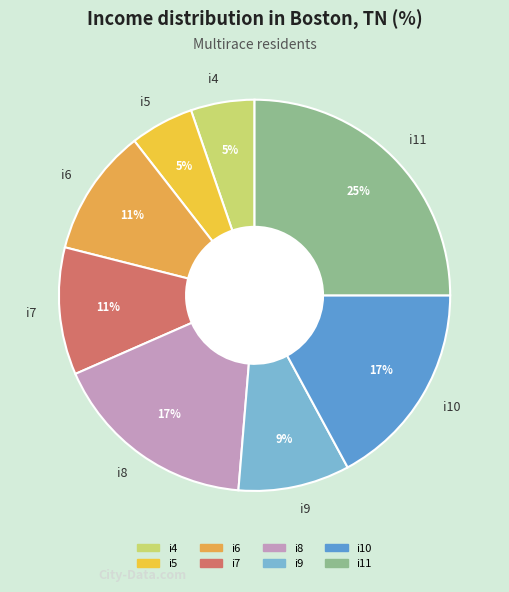

Which slice is the largest?

i11